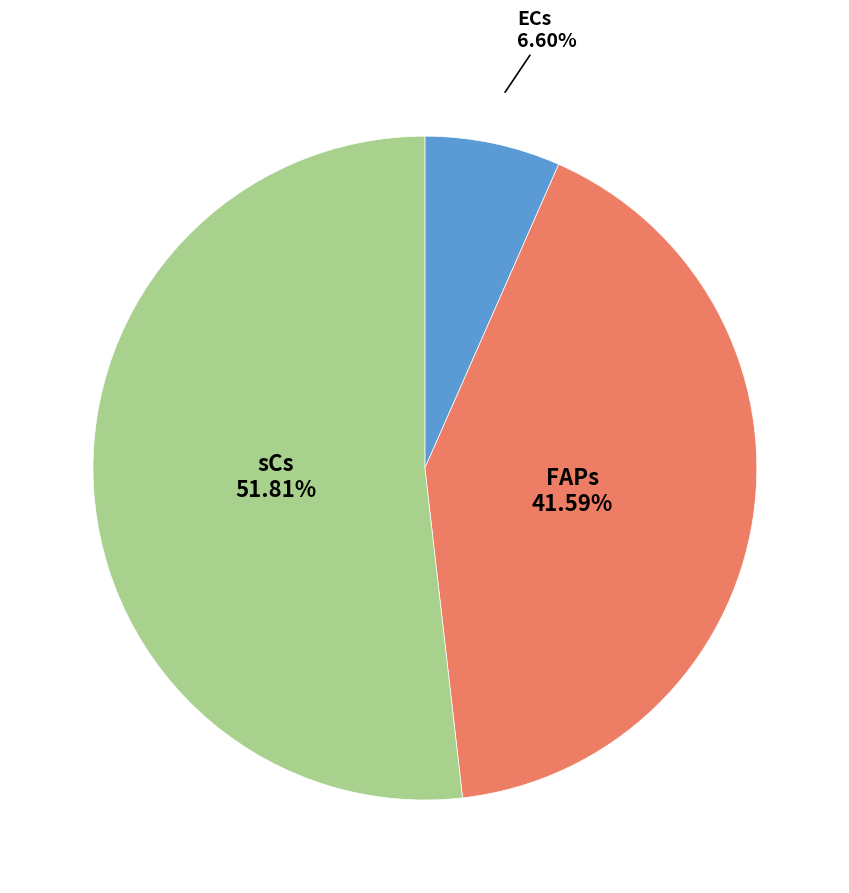

Is there a majority slice in this chart?

Yes